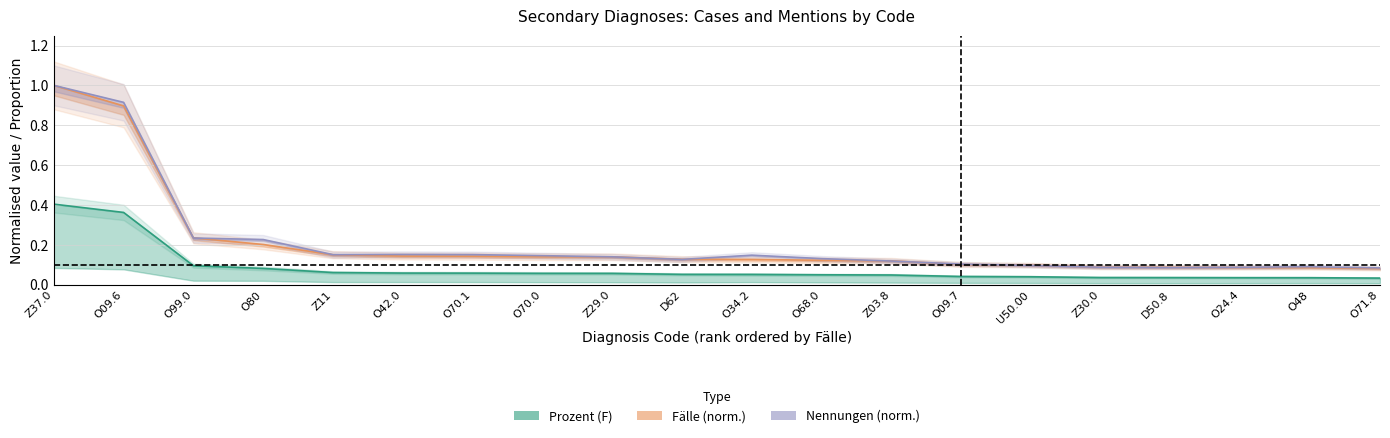

Which series has the largest range (max minus min)?

Fälle